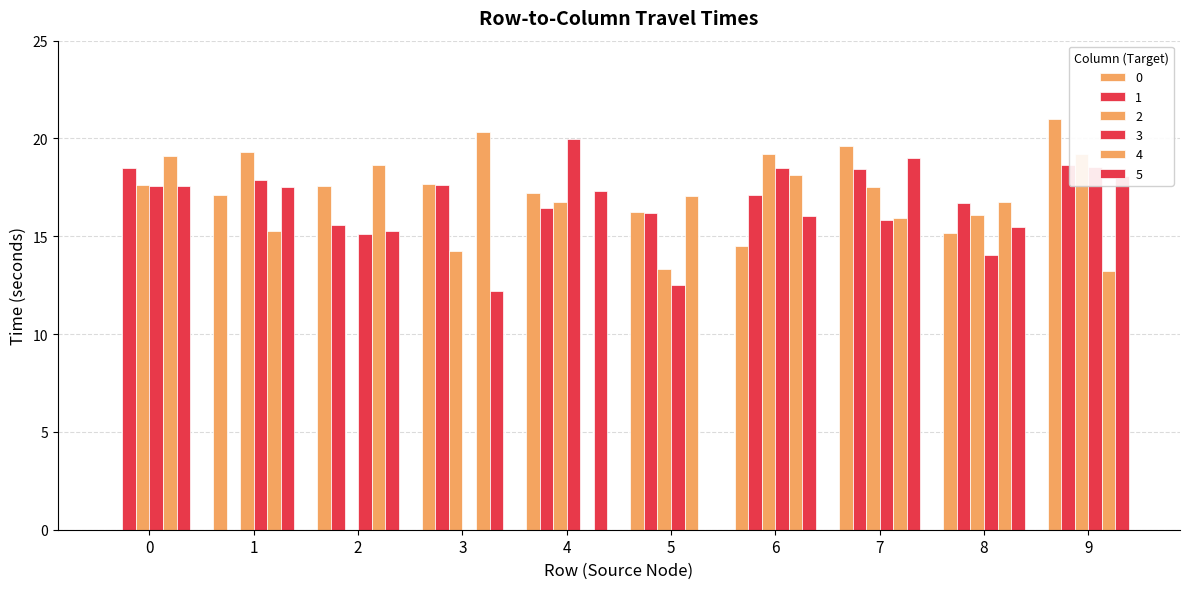

How many groups of bars are there?

10